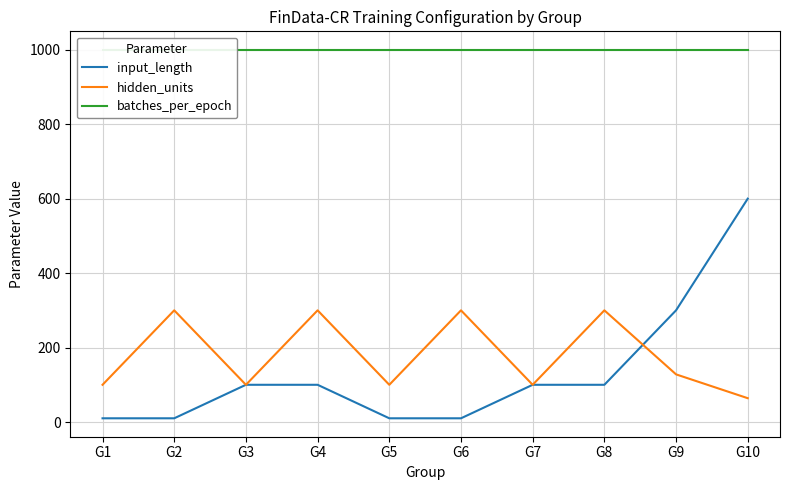

What is the spread (max minus min) of values at G5?

990